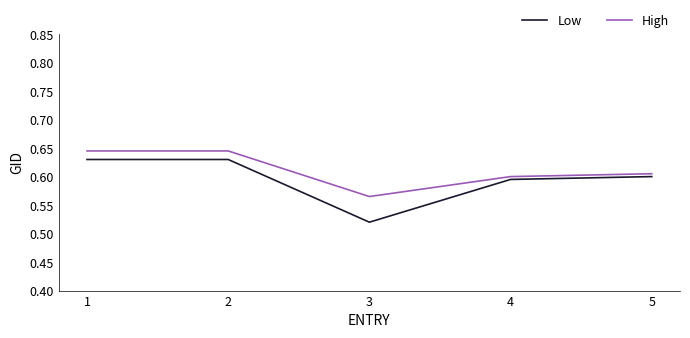

At which category does the chart reach its minimum across all series?

3